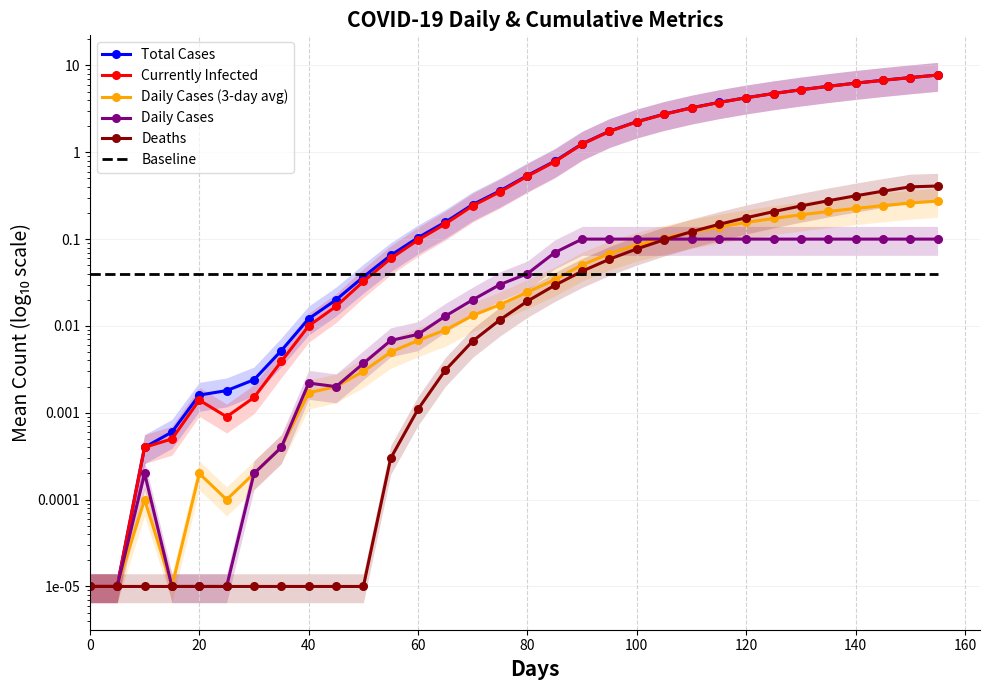

How many intersections are there between Daily Cases and Deaths?

1